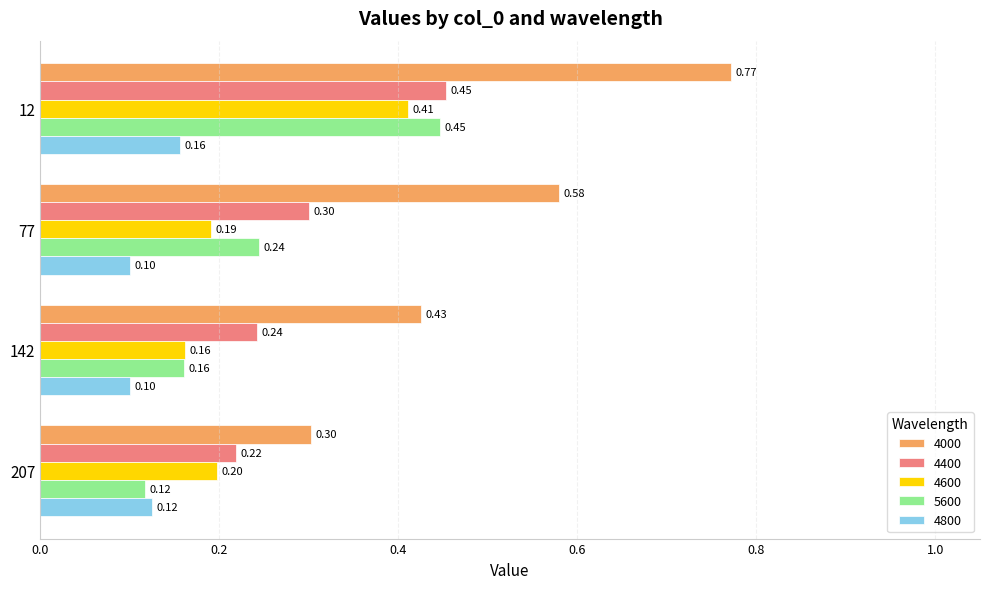

What is the sum of the 4000 values at 12 and 207?

1.1